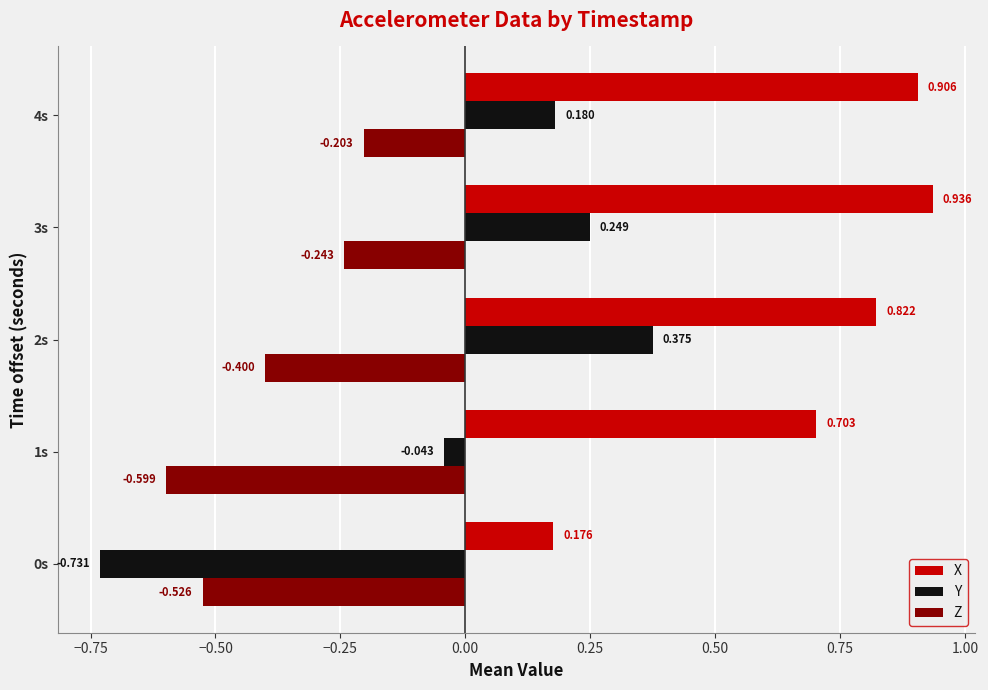

Which series has the largest range (max minus min)?

Y